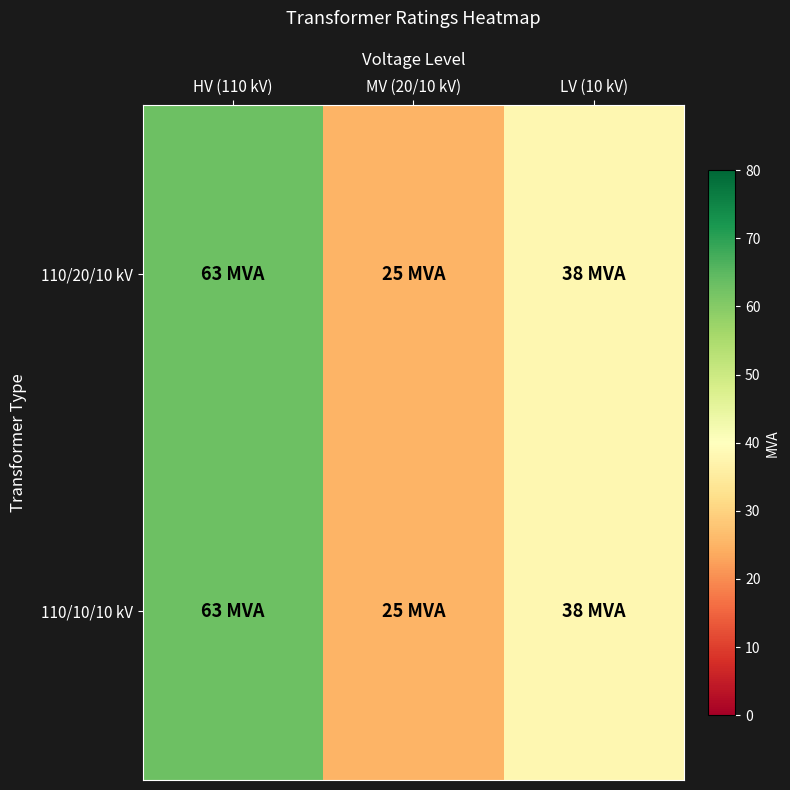

Reading left to right, list all the values displayed in this chart.

110/20/10 kV: HV (110 kV)=63	MV (20/10 kV)=25	LV (10 kV)=38
110/10/10 kV: HV (110 kV)=63	MV (20/10 kV)=25	LV (10 kV)=38